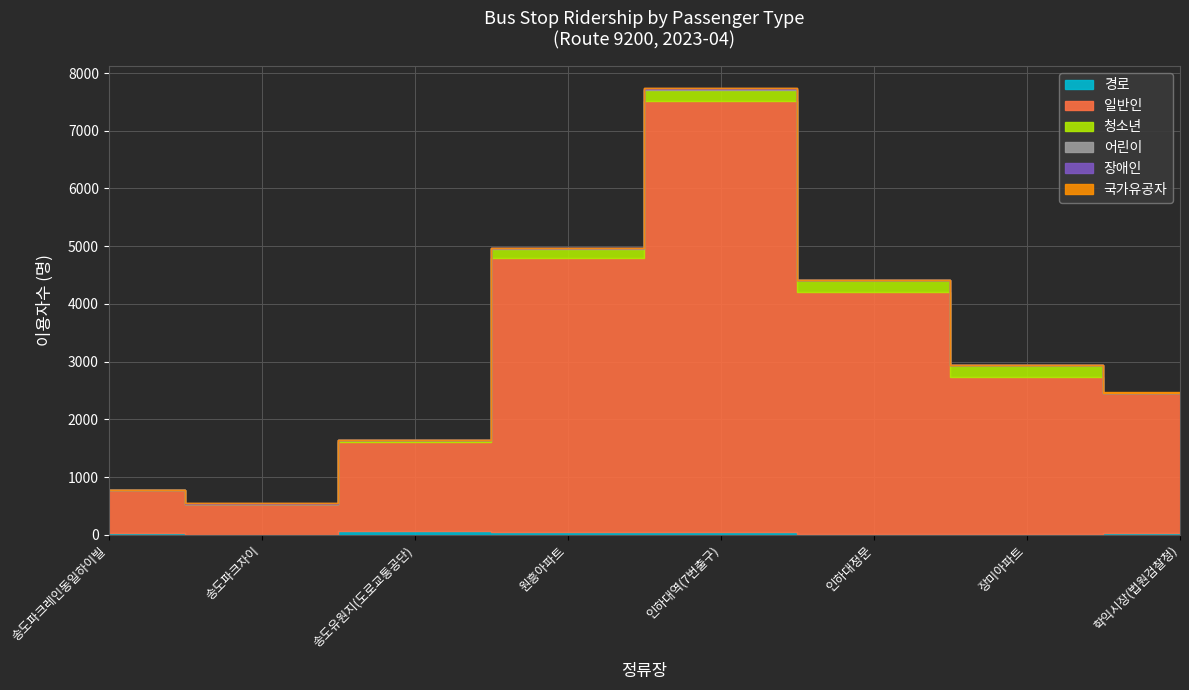

What is the maximum value for 어린이?

11